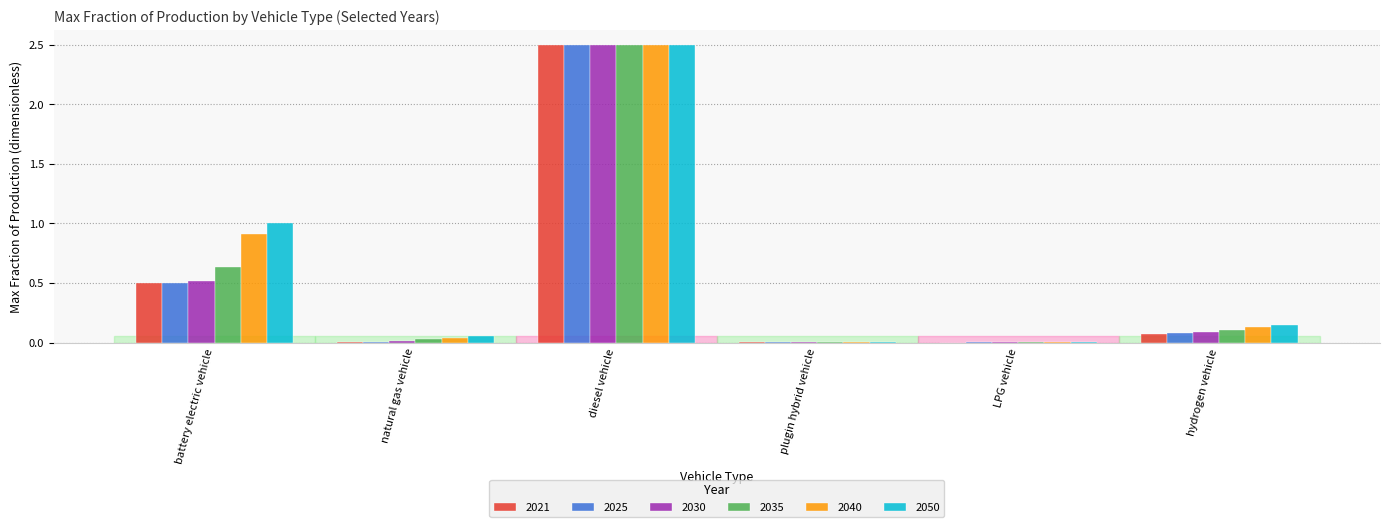

What is the sum of all 2050 values?

3.7